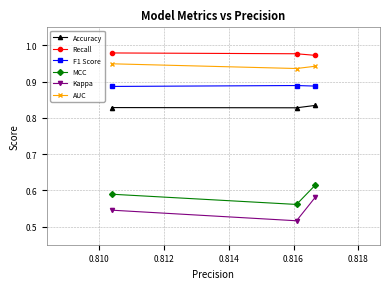

List the series in order of their peak value, lowest first.

Kappa, MCC, Accuracy, F1 Score, AUC, Recall